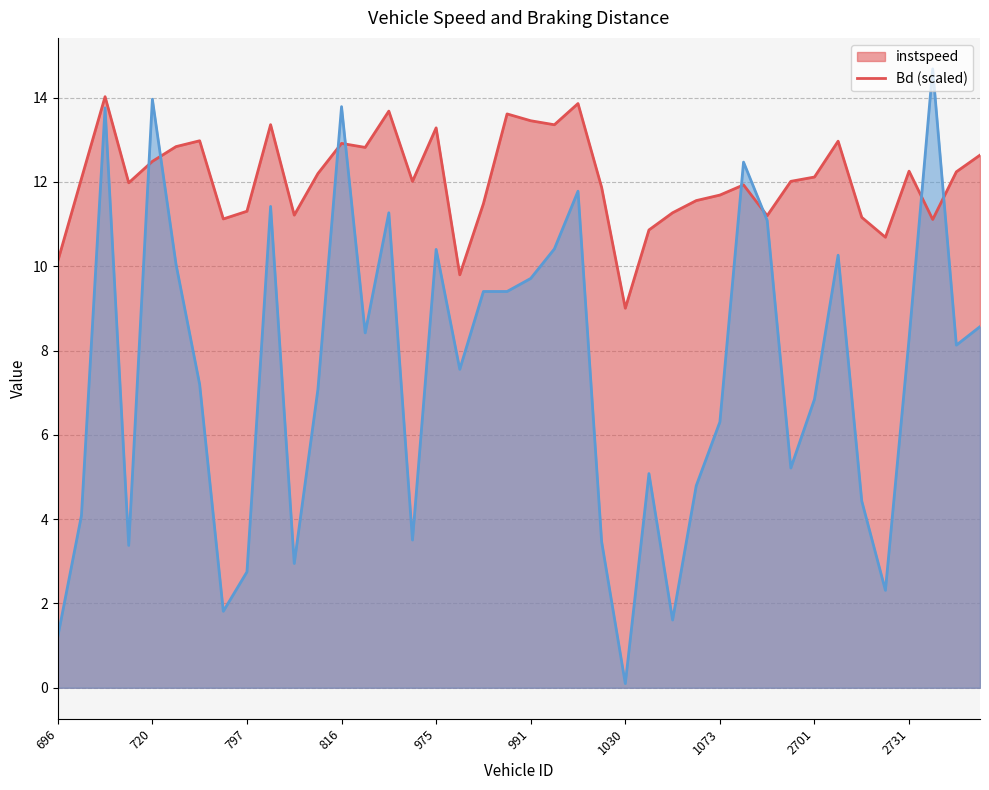

True or false: instspeed and Bd intersect in this chart.

True